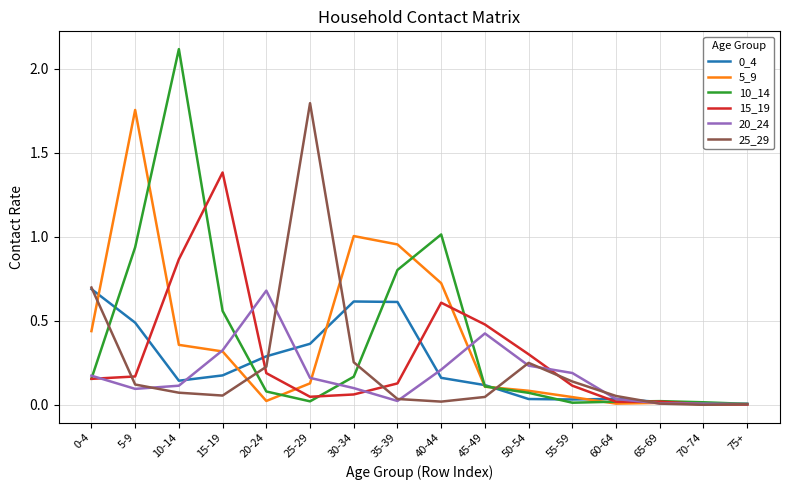

Which category has the highest value in the 25_29 series?

25-29